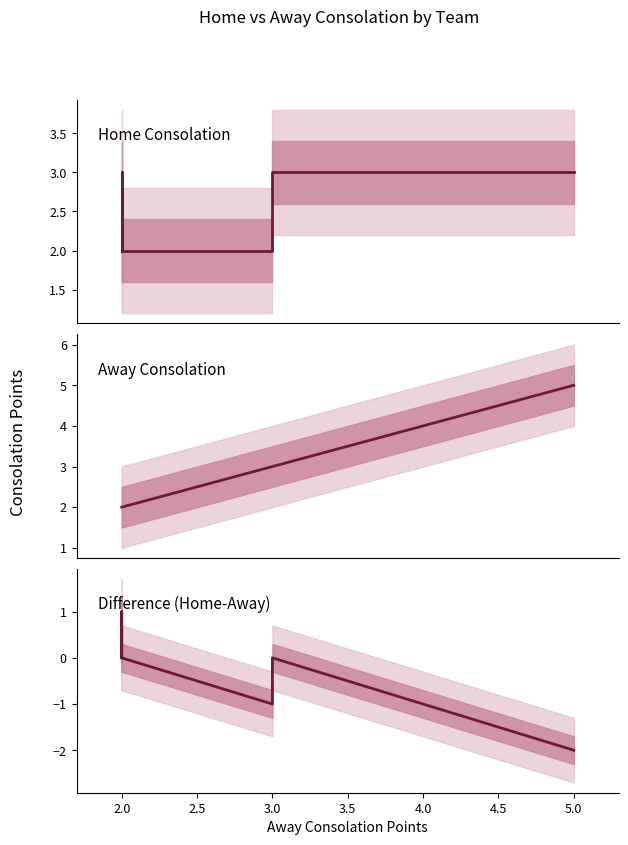

Is it true that Away Consolation equals 5 at 3.0?

False